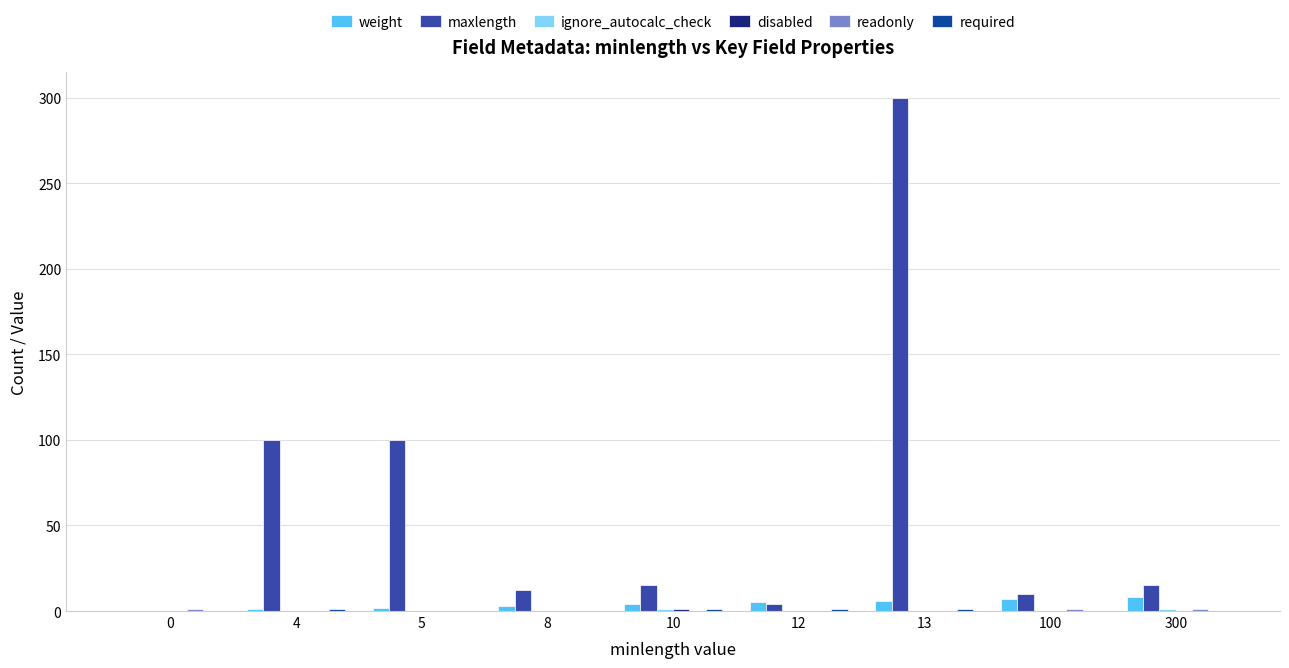

How many positive values does the maxlength series have?

8